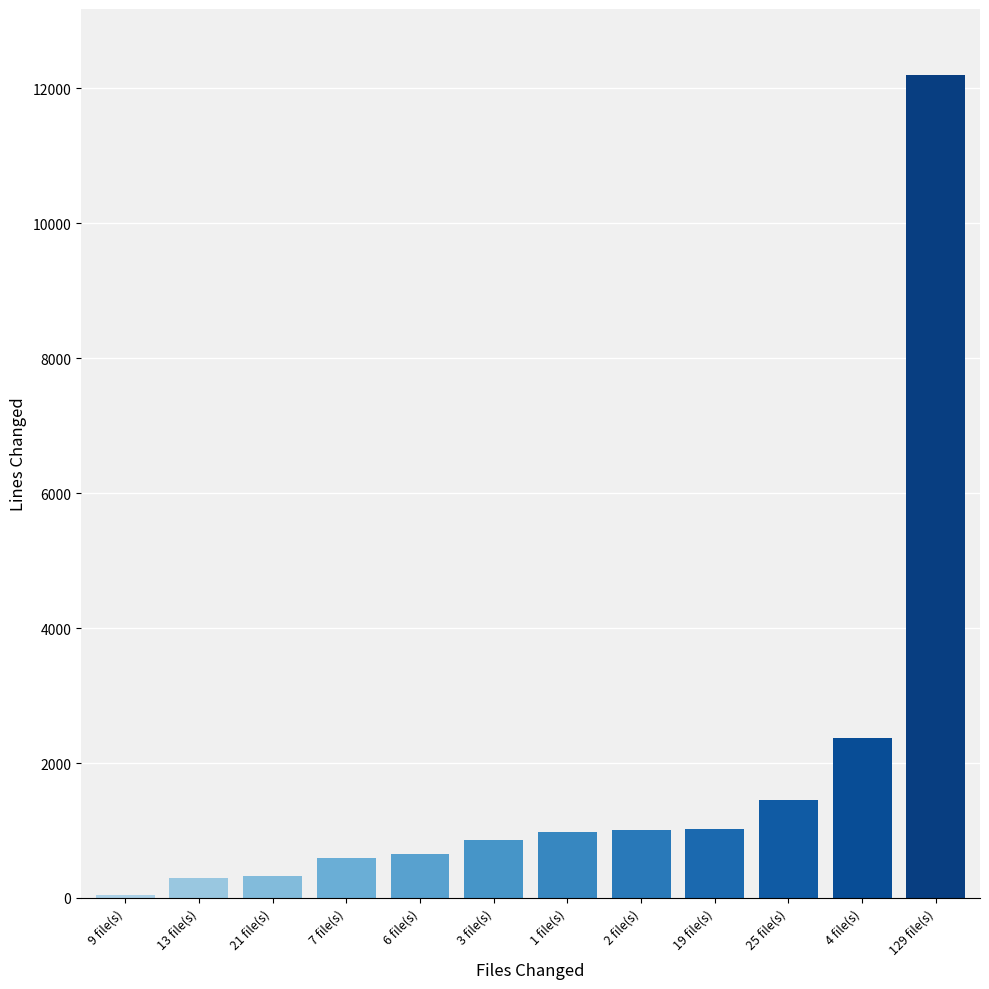

What is the sum of the values at 6 file(s) and 9 file(s)?

702